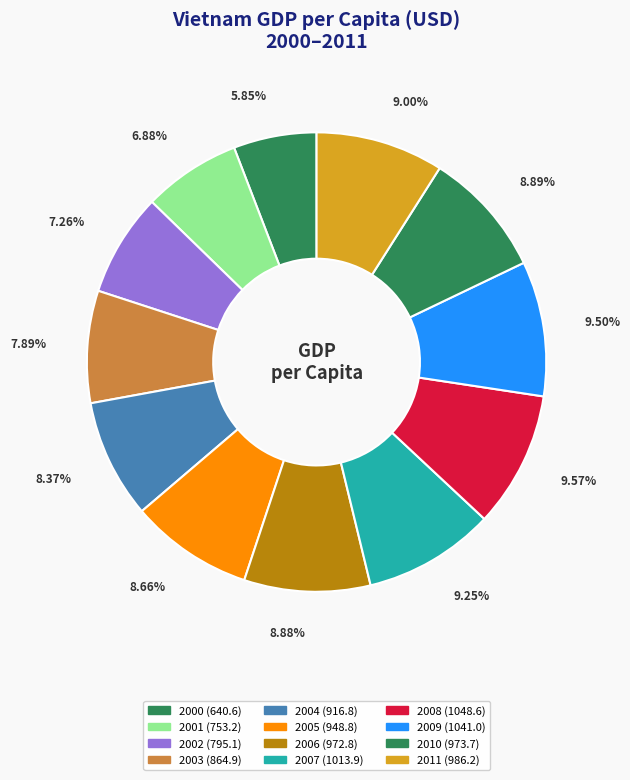

How many slices are in this pie chart?

12